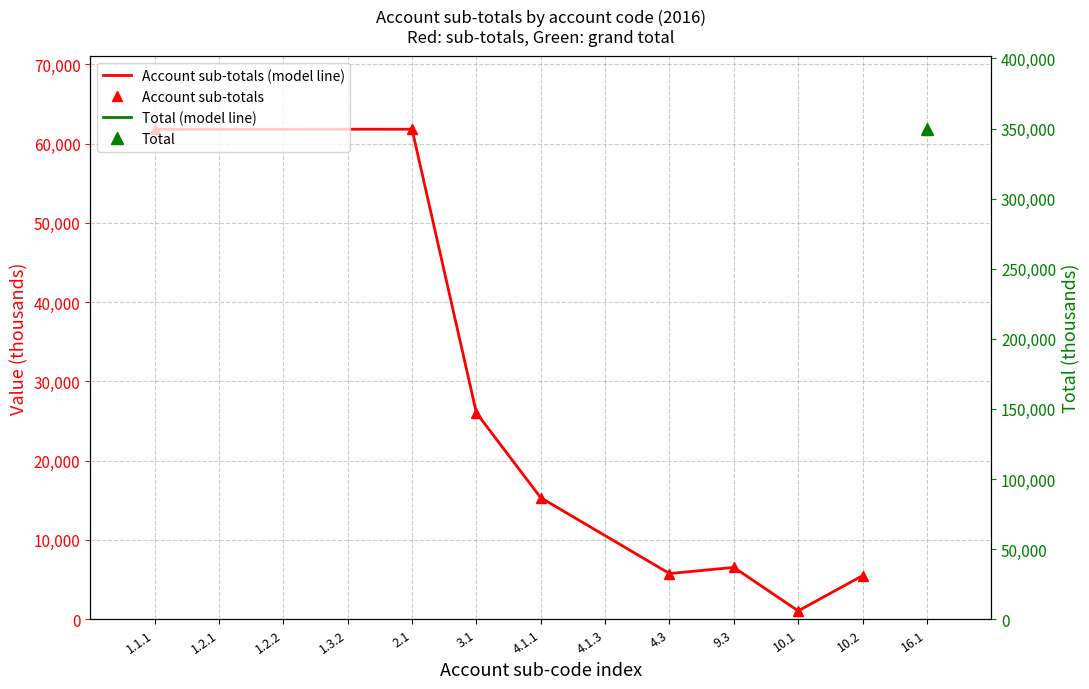

What is the difference between the maximum and minimum values in the Account sub-totals series?

60770.8